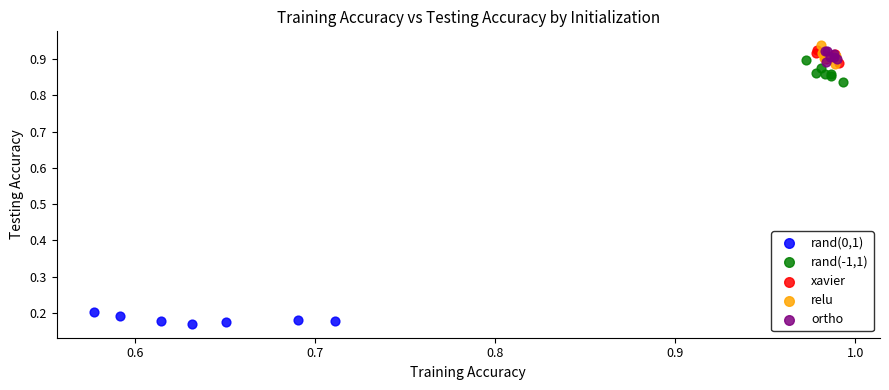

Which series contains the lowest Y value?

rand(0,1)